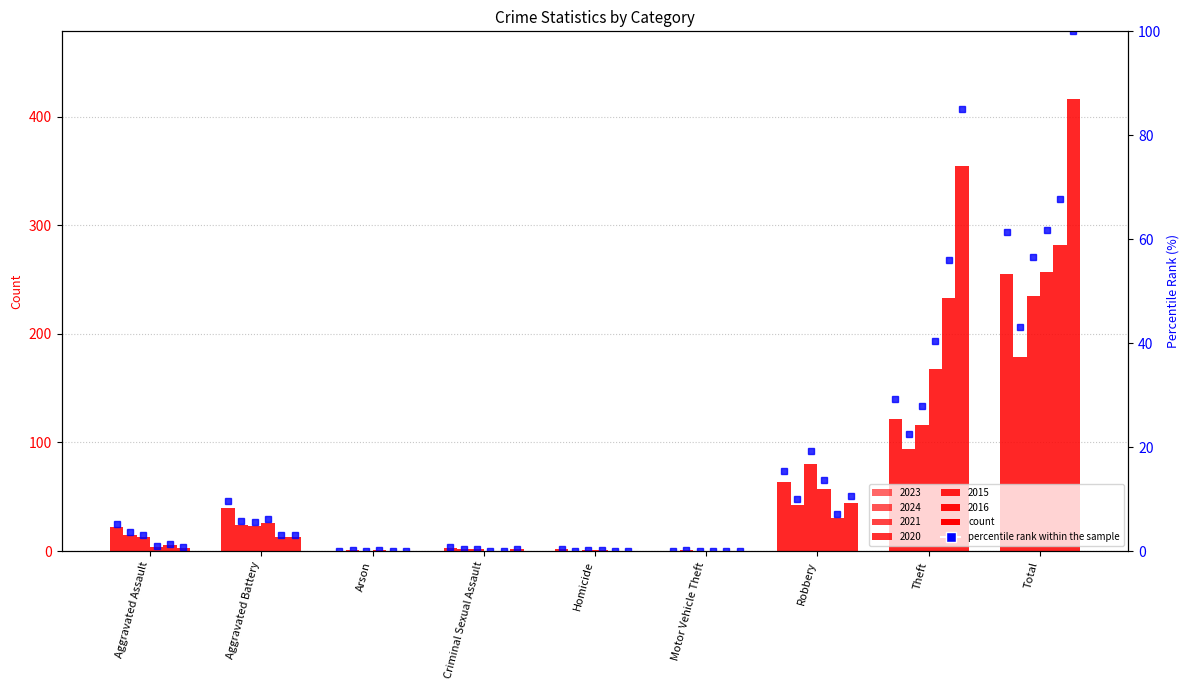

How many categories are shown in the chart?

9